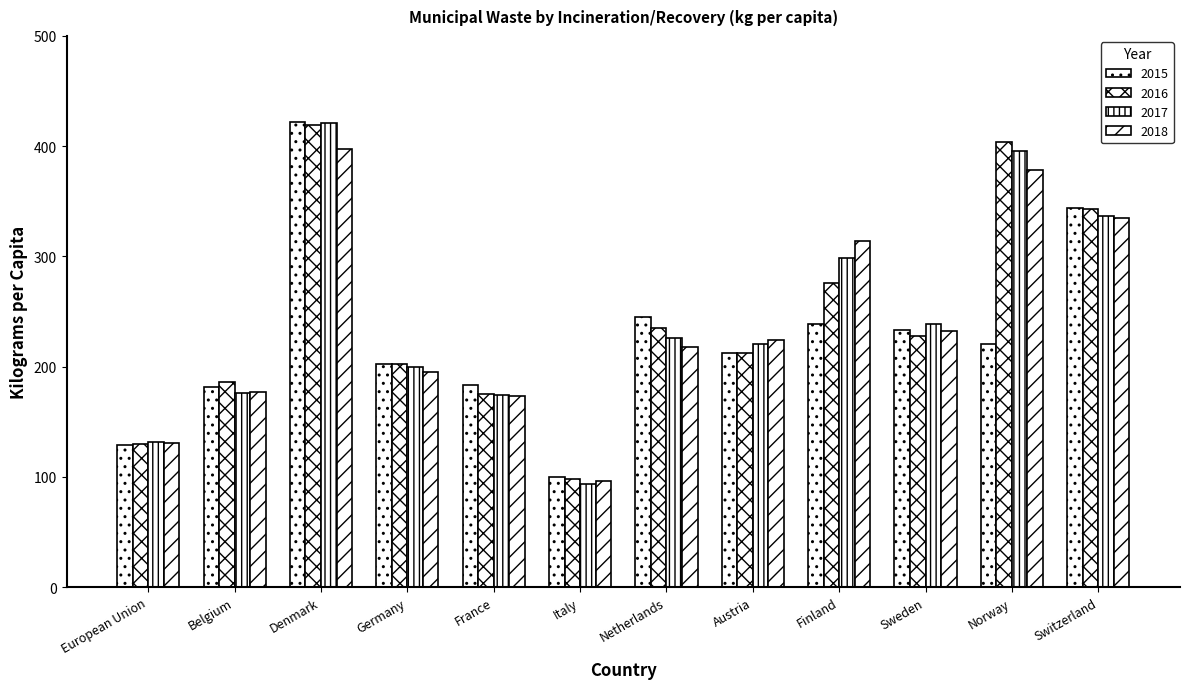

Count the number of categories in the chart.

12